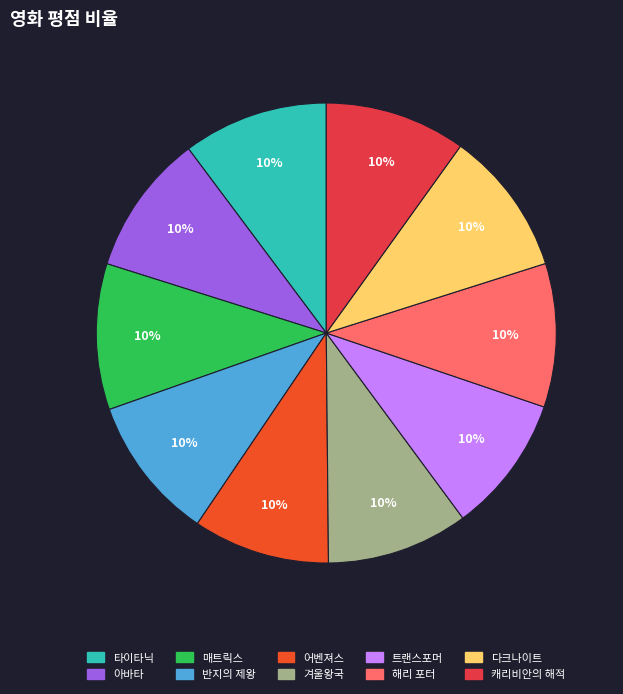

To the nearest percent, what percentage of the pie is 어벤져스?

10%